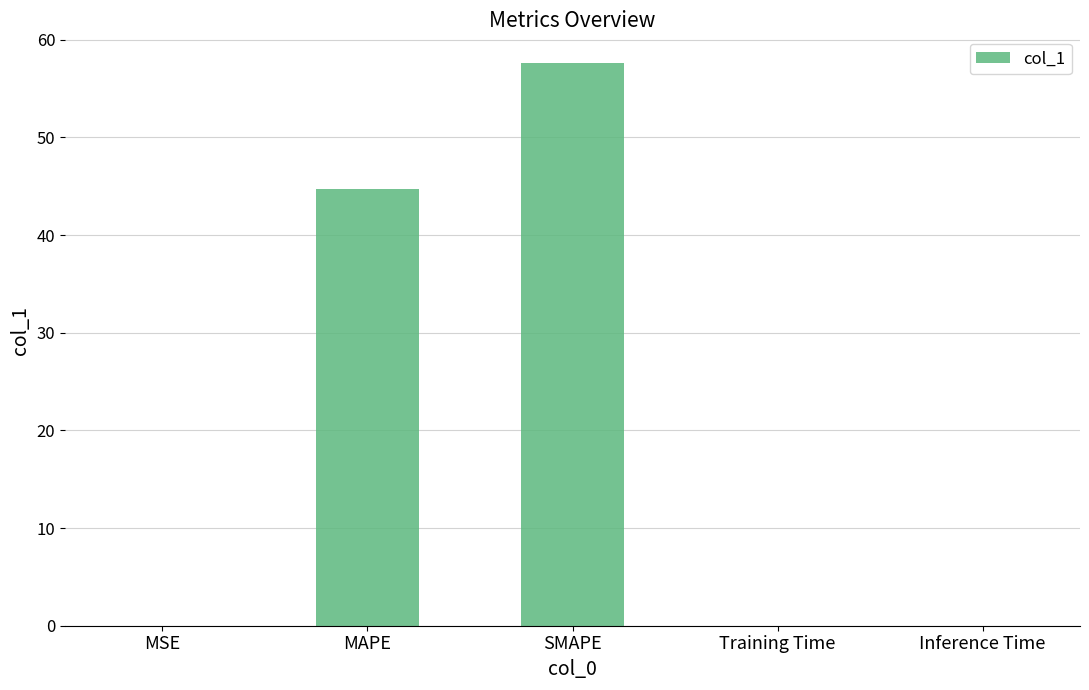

Count the number of categories in the chart.

5